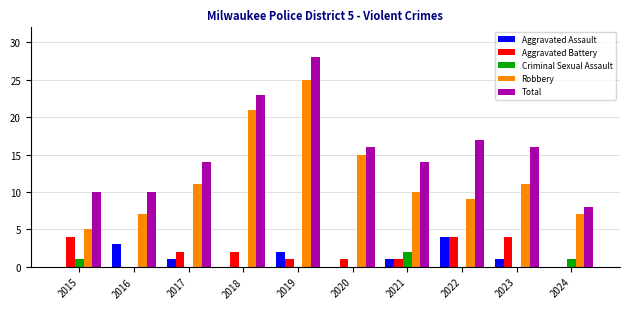

Which series has the largest total across all categories?

Total